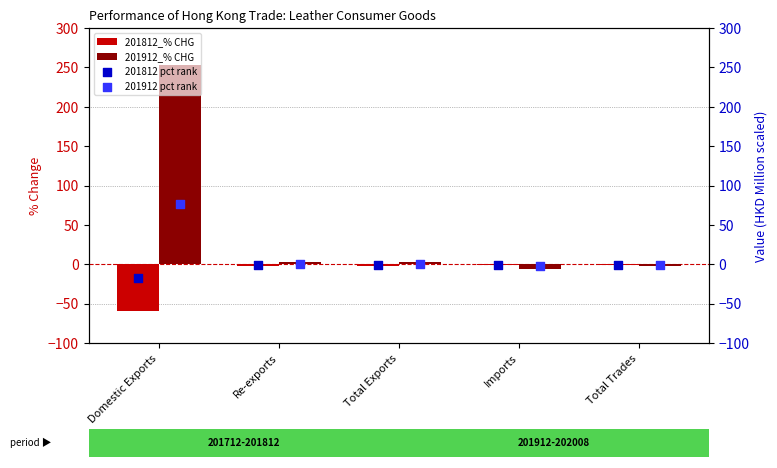

What are all the series names shown in the legend?

201812_% CHG, 201912_% CHG, 201812 pct rank, 201912 pct rank